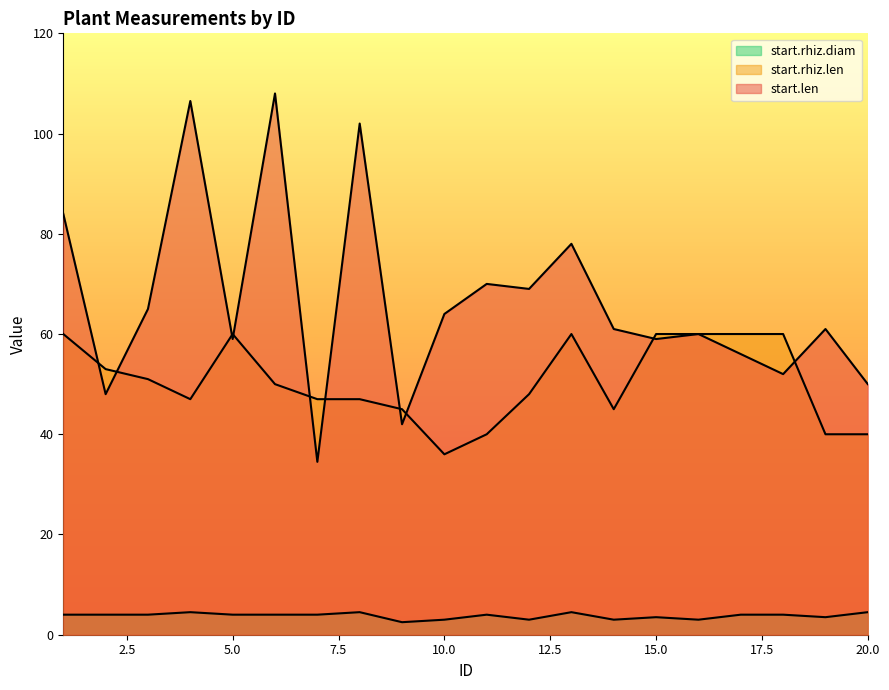

Which category has the lowest value in the start.rhiz.diam series?

9